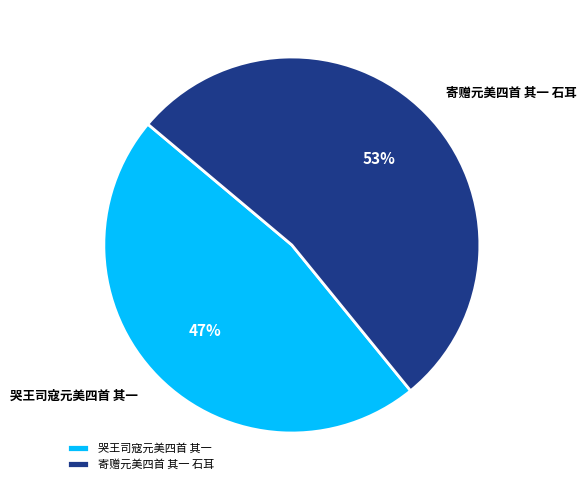

What percentage is the 寄赠元美四首 其一 石耳 slice, to the nearest percent?

53%